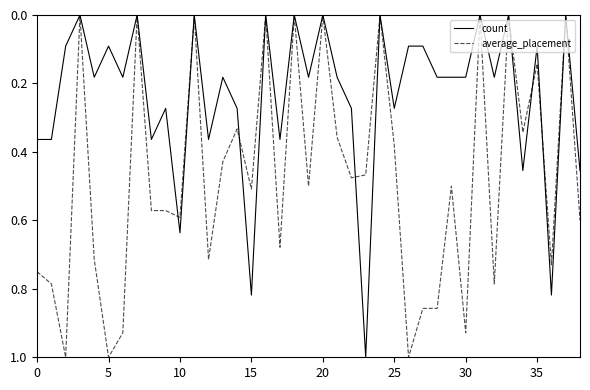

Which series has the largest total across all categories?

average_placement